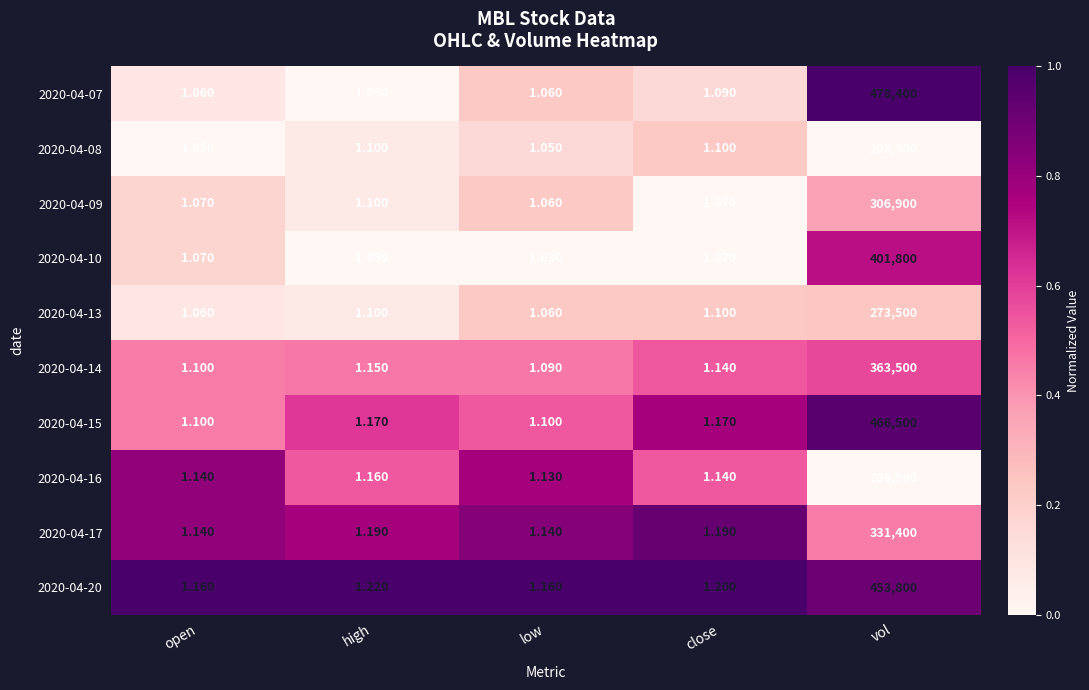

At which category is the sum across all series the highest?

vol